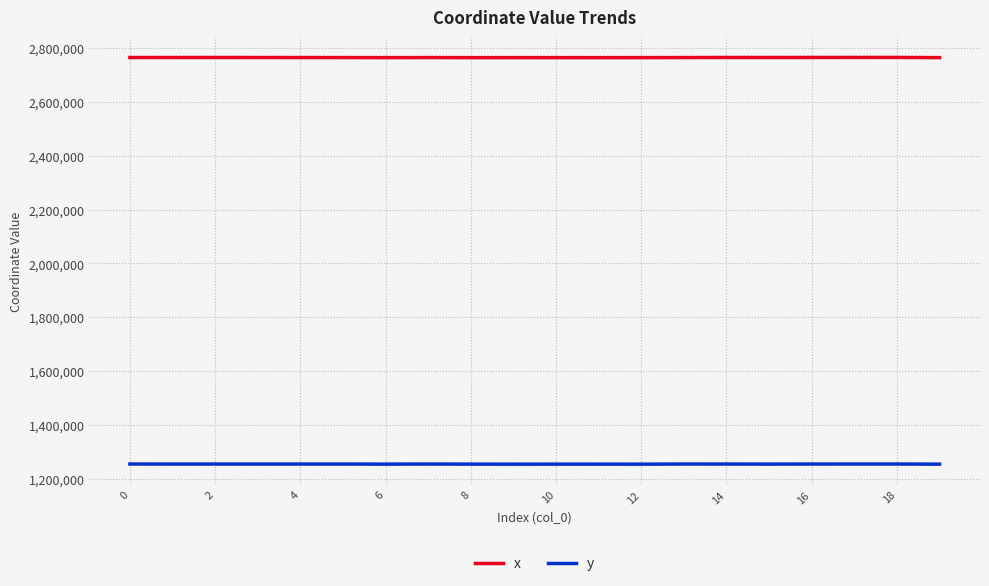

Rank the series by their average value, from lowest to highest.

y, x